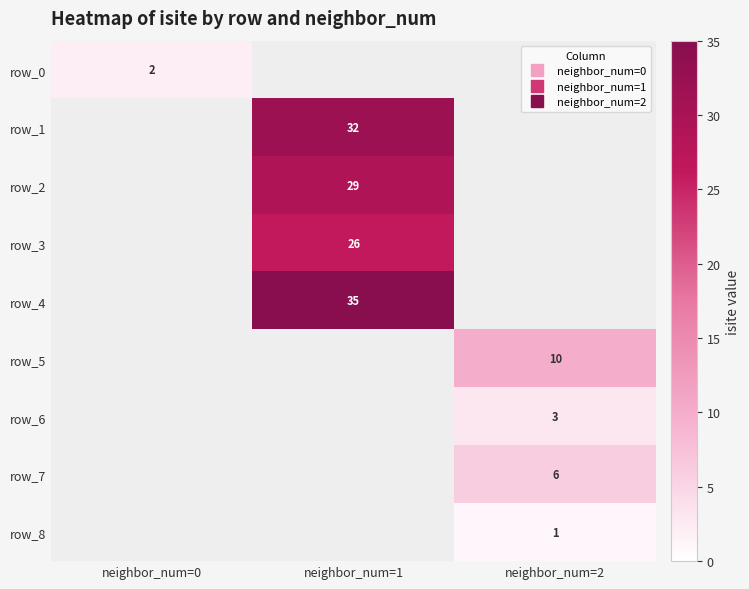

Count the number of data series in this chart.

9